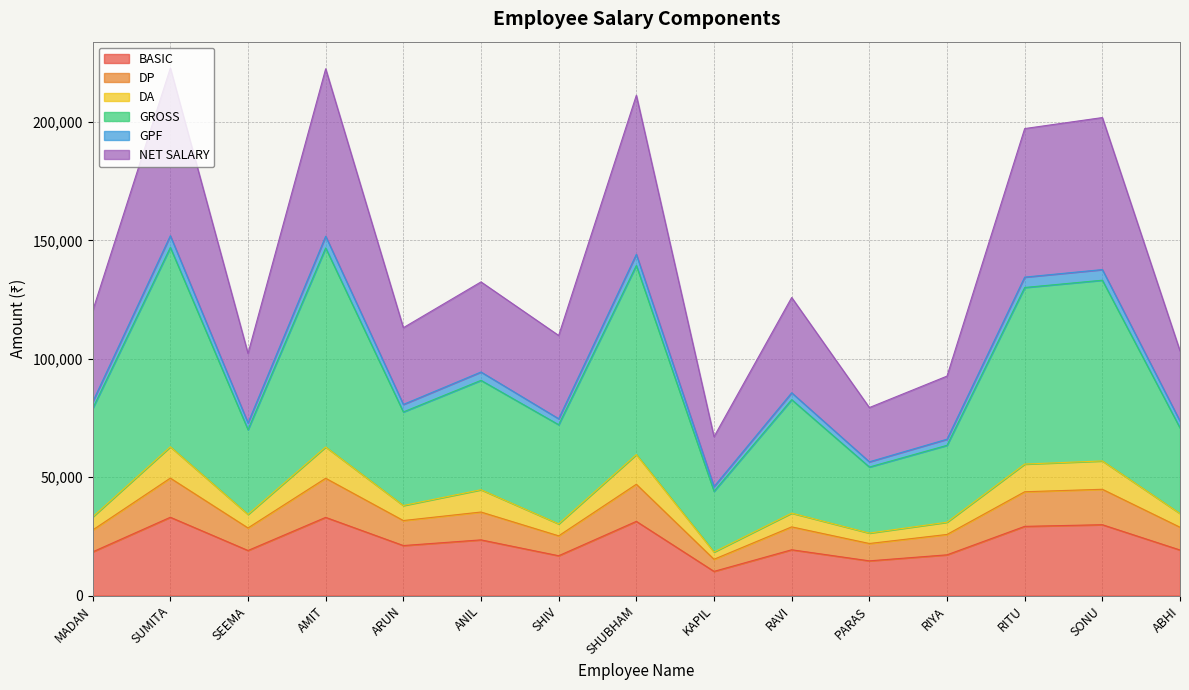

True or false: BASIC has more than 0 interior local peaks.

True